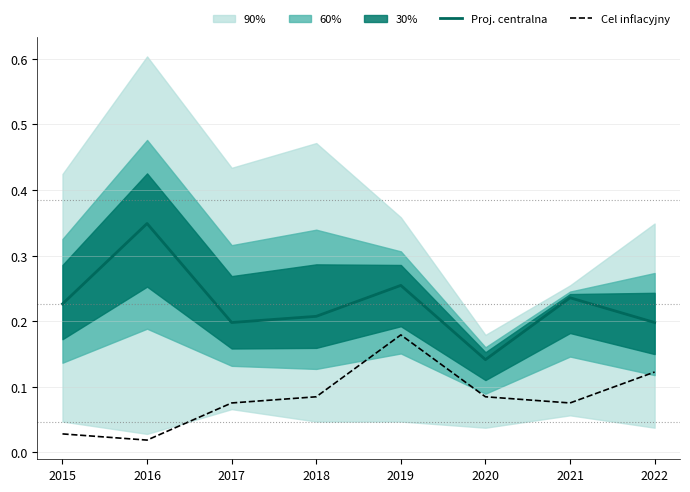

Which series has the largest total across all categories?

Proj. centralna